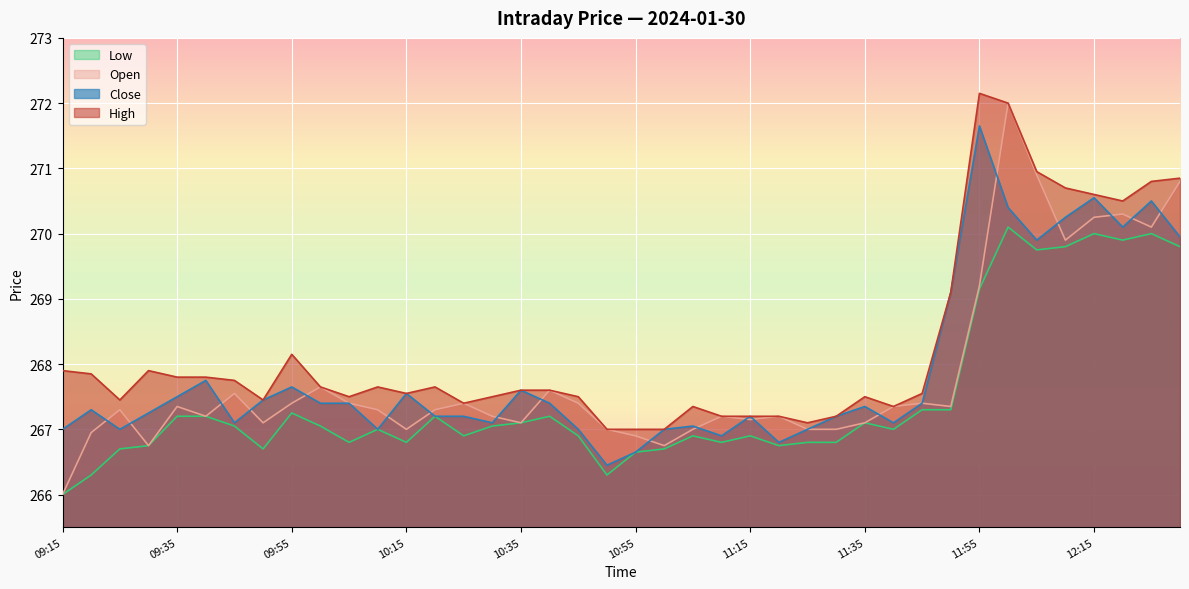

In High, how many points are lower than both neighbors (excluding endpoints)?

8